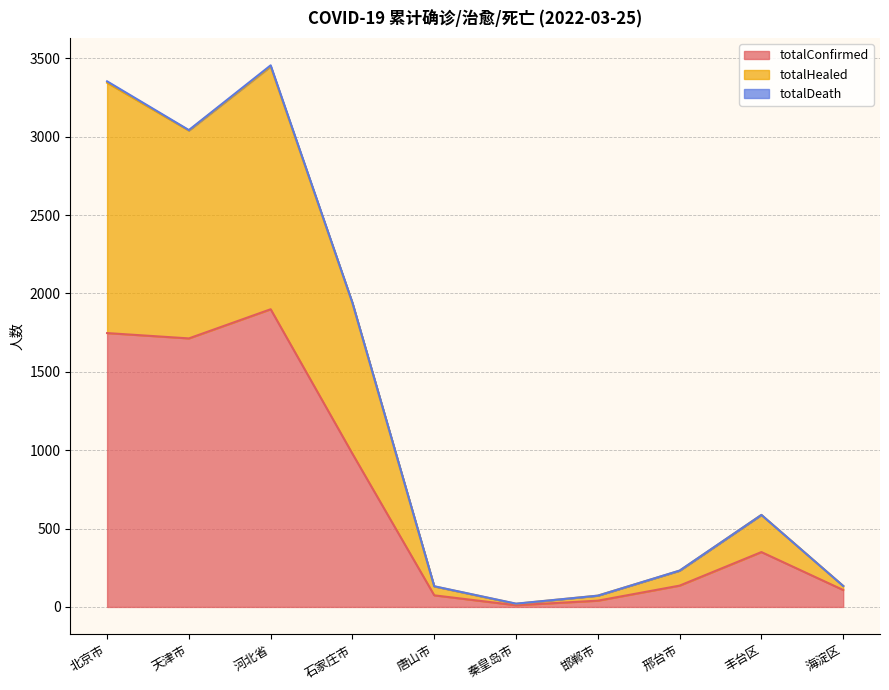

Which category has the lowest value across all series?

秦皇岛市